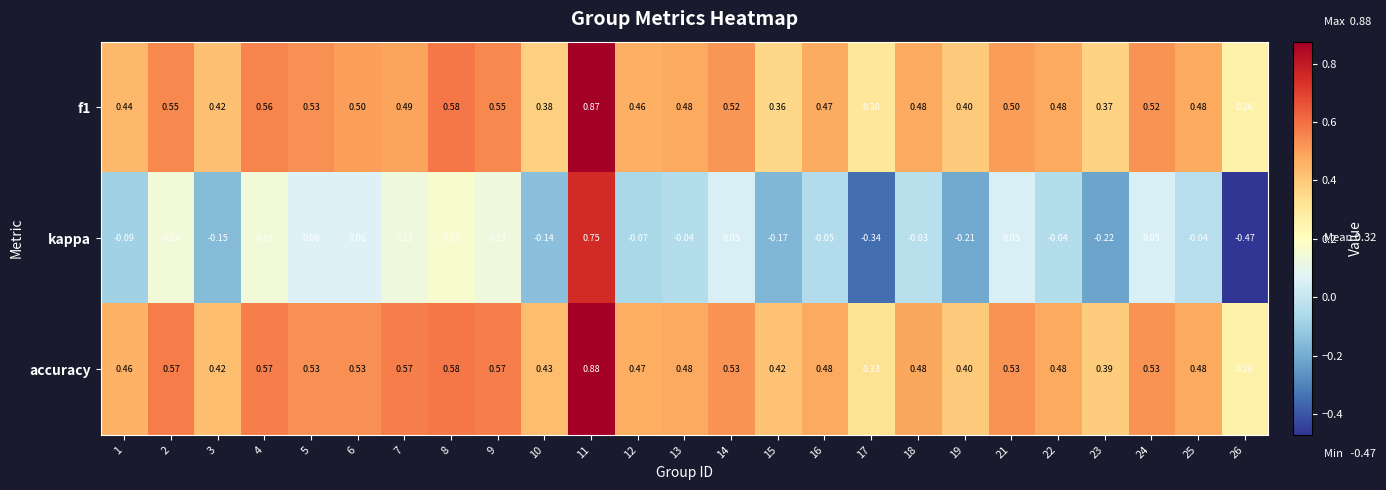

Which category has the highest value across all series?

11